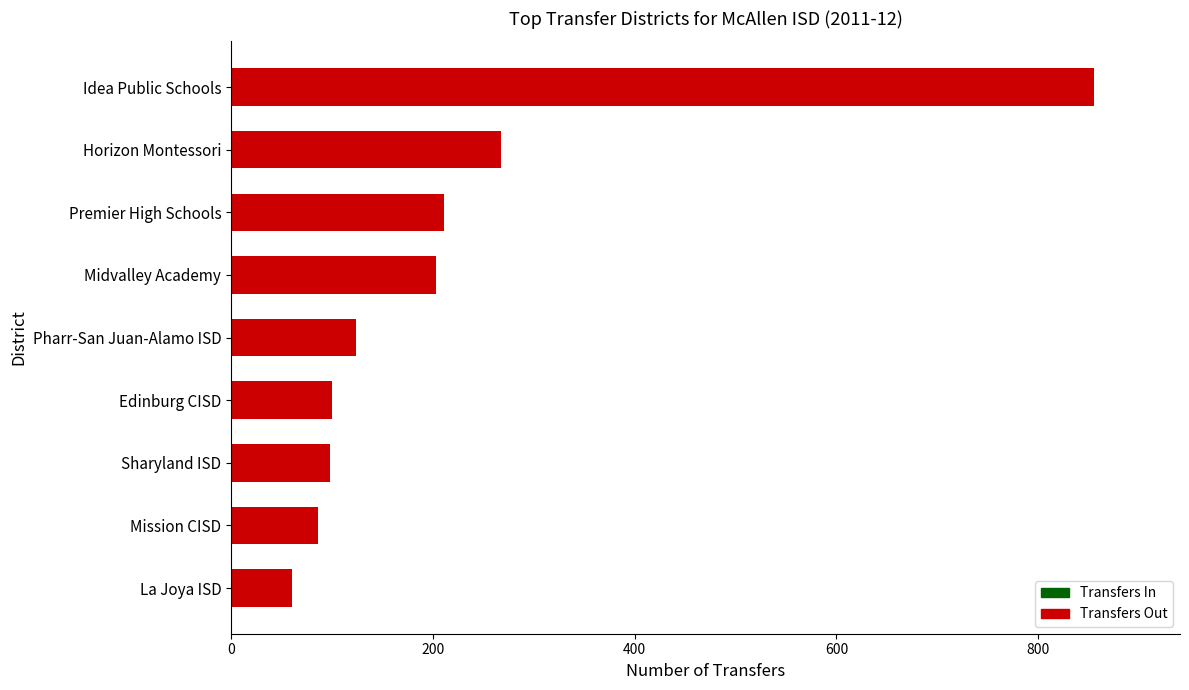

What is the change in value from Mission CISD to Pharr-San Juan-Alamo ISD?

+38